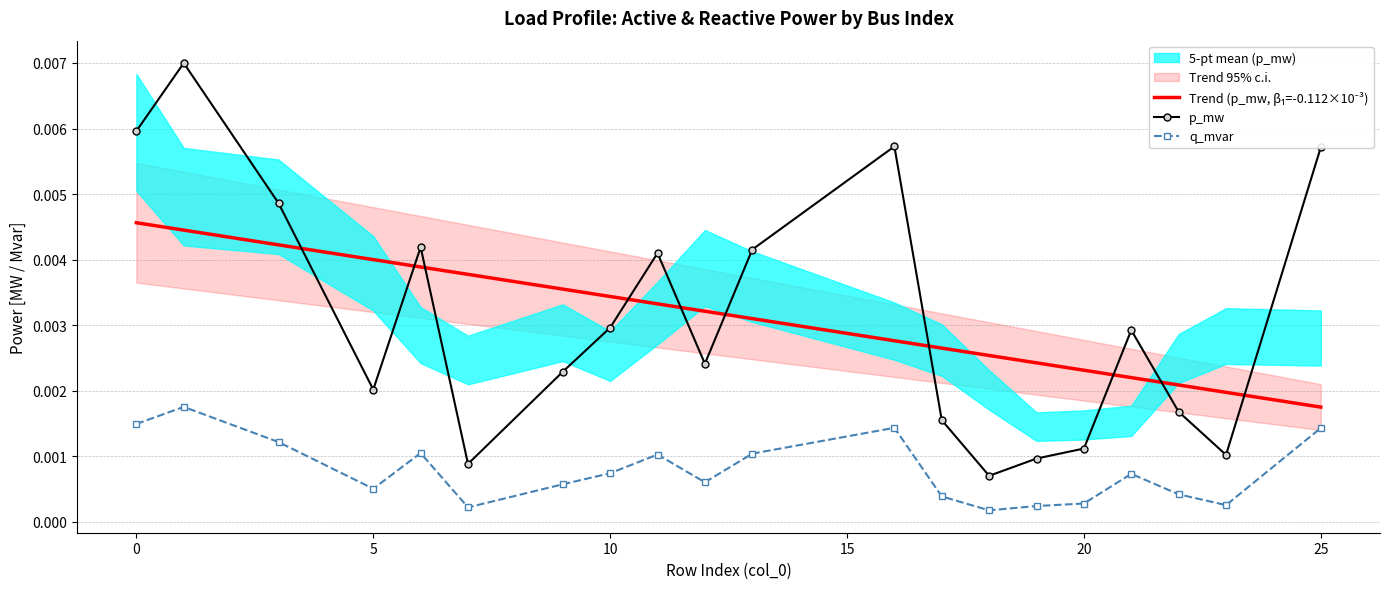

Does the chart have visible grid lines?

Yes